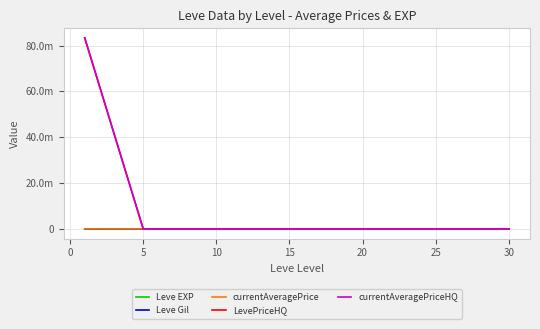

Does the chart have visible grid lines?

Yes